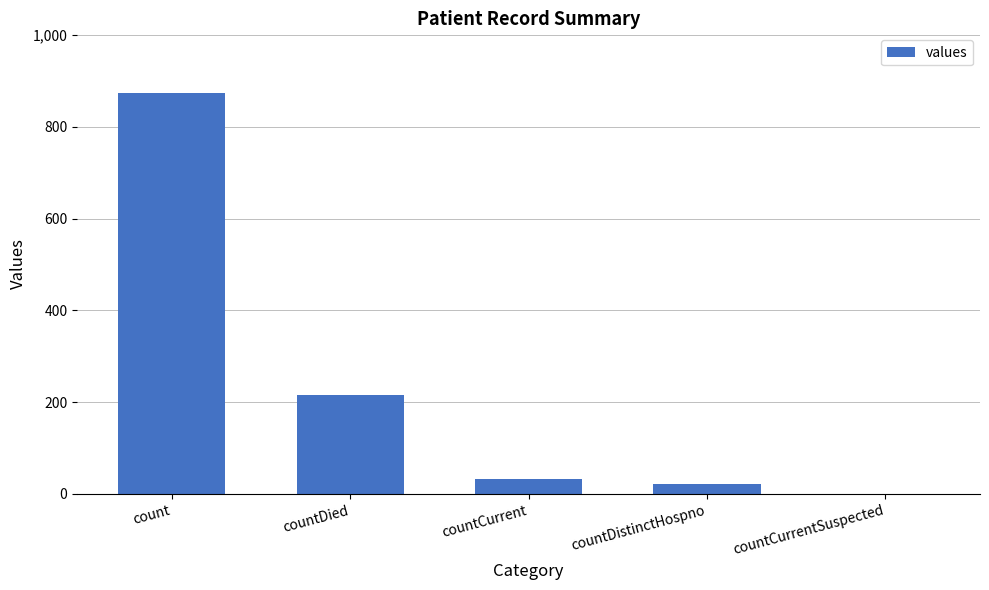

What is the maximum value shown in the chart?

873